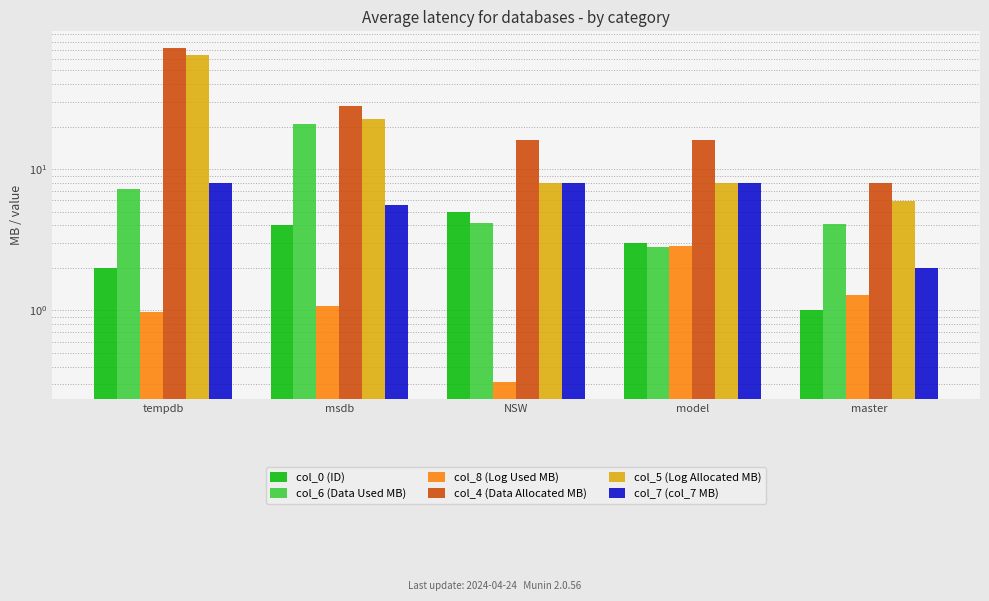

Reading right to left, what are all the values shown in this chart?

col_0 (ID): 1.0	3.0	5.0	4.0	2.0
col_6 (Data Used MB): 4.1	2.8	4.1	20.8	7.2
col_8 (Log Used MB): 1.3	2.9	0.3	1.1	1.0
col_4 (Data Allocated MB): 7.9	16.0	16.0	28.1	72.0
col_5 (Log Allocated MB): 5.9	8.0	8.0	22.5	64.0
col_7 (col_7 MB): 2.0	8.0	8.0	5.6	8.0